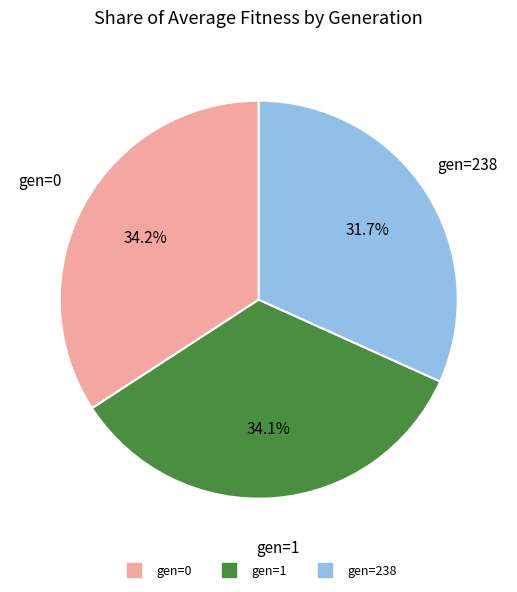

To the nearest percent, what is the average slice percentage?

33%